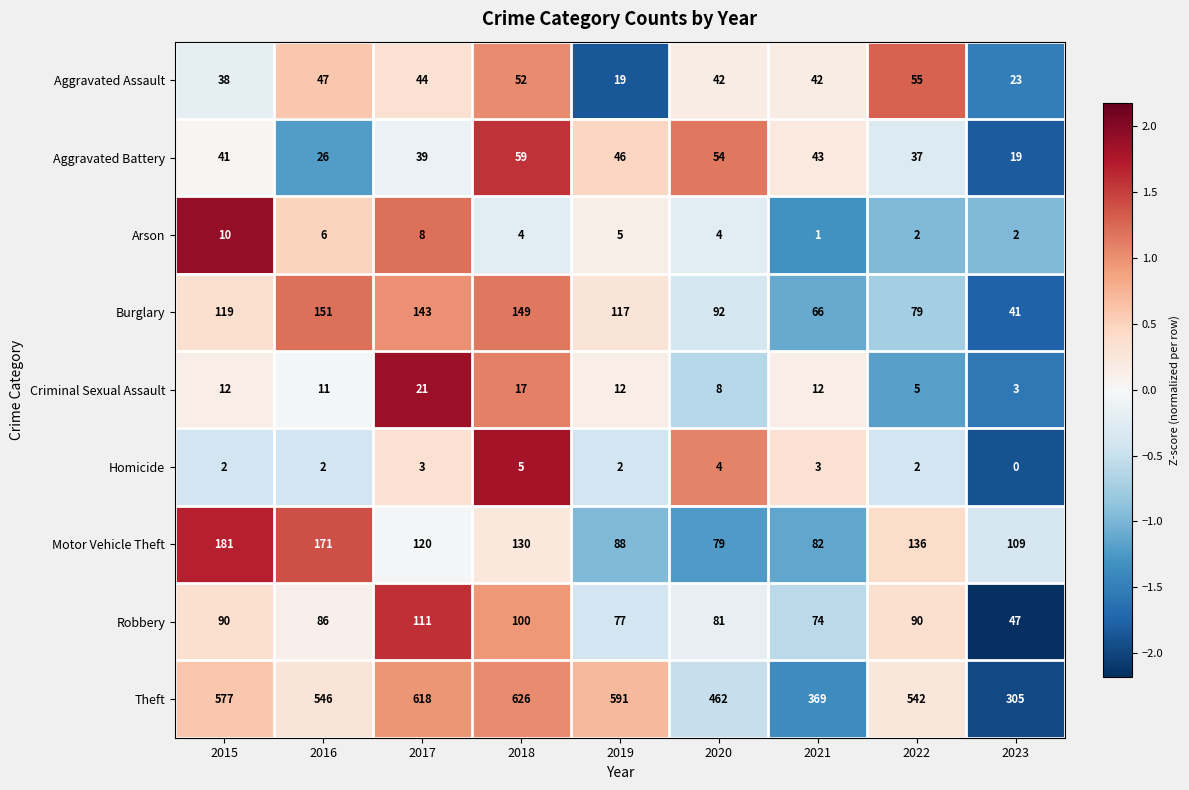

Between 2015 and 2018, which series saw the biggest shift?

Motor Vehicle Theft